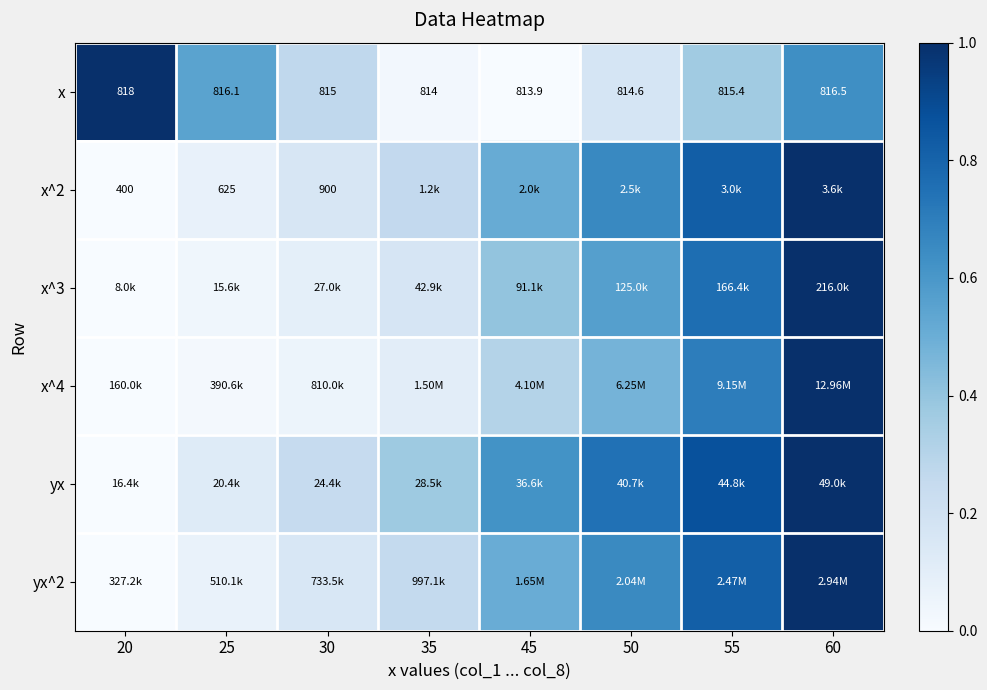

What is the spread (max minus min) of values at 25?

0.5